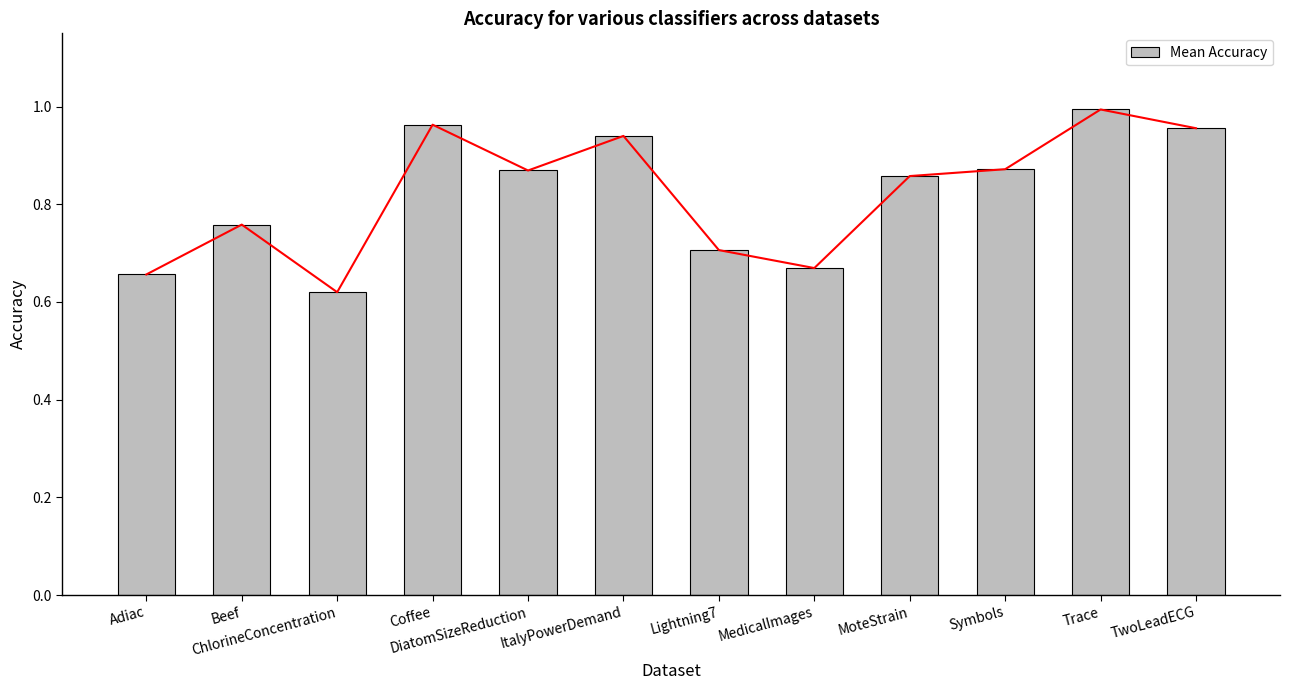

What is the maximum value shown in the chart?

1.0